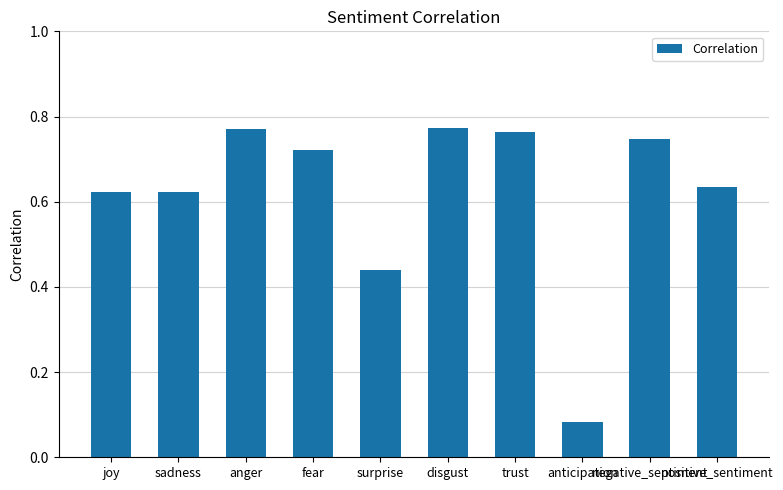

What is the difference between the maximum and second lowest values?

0.3